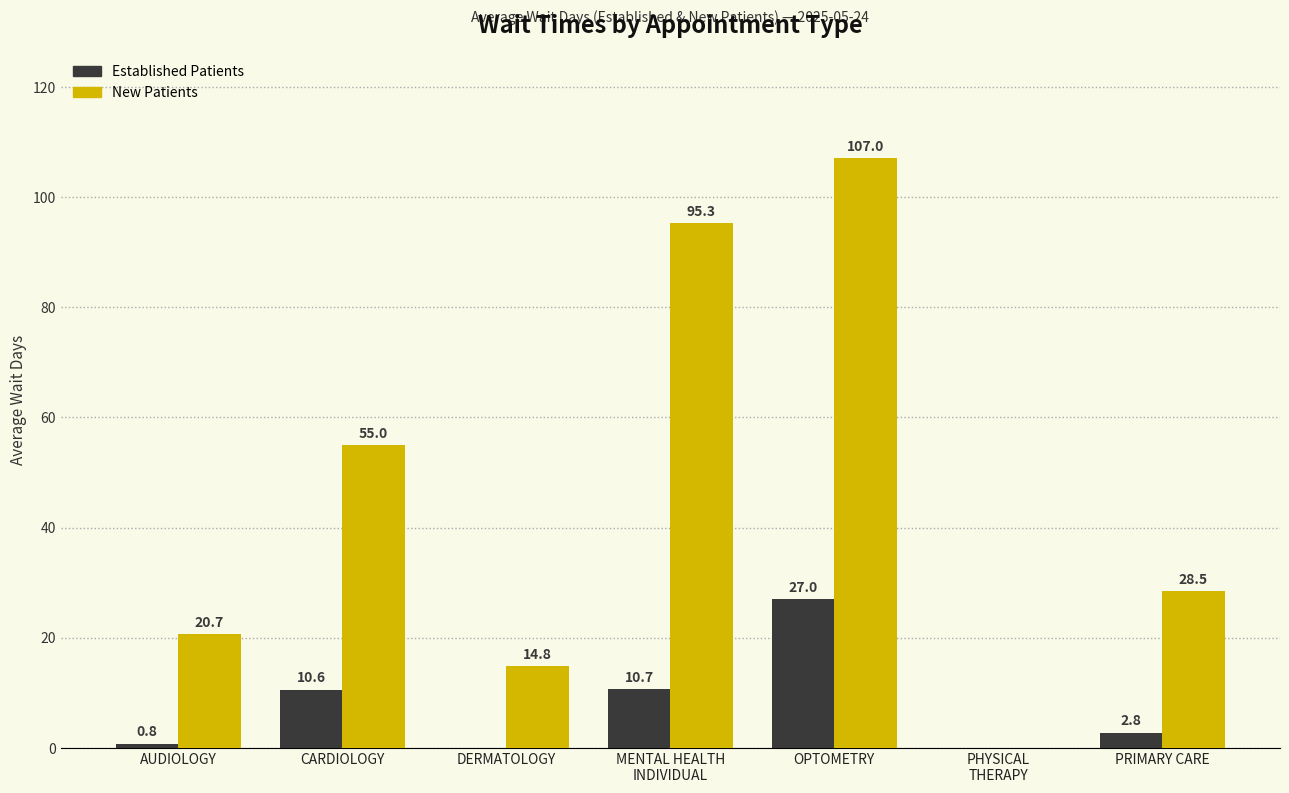

What is the maximum value shown in the chart?

107.0